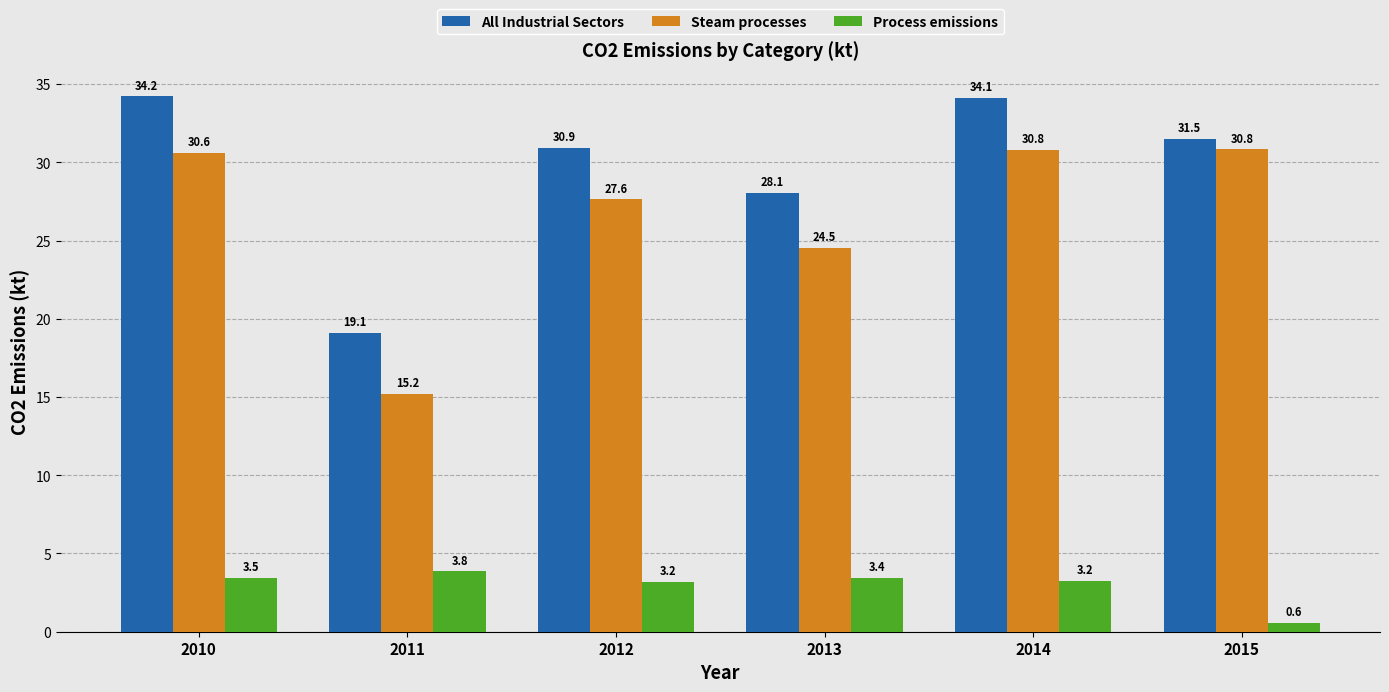

What is the difference between the maximum and minimum values in the Process emissions series?

3.3